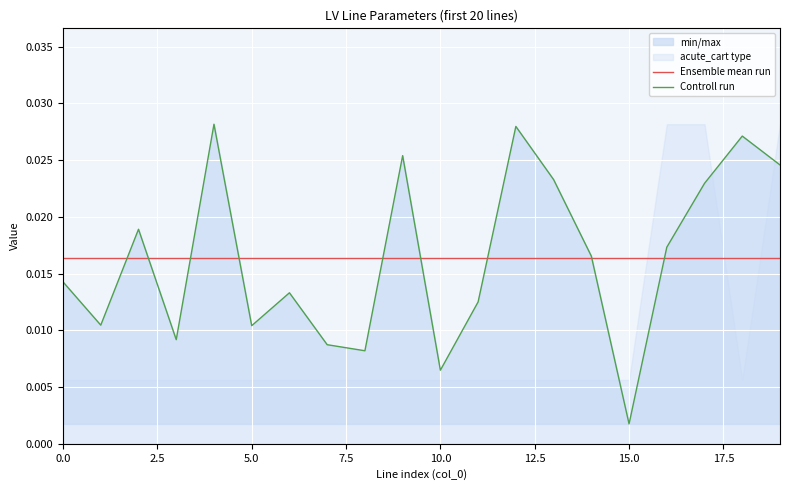

At which label does Controll run reach its minimum?

15.0